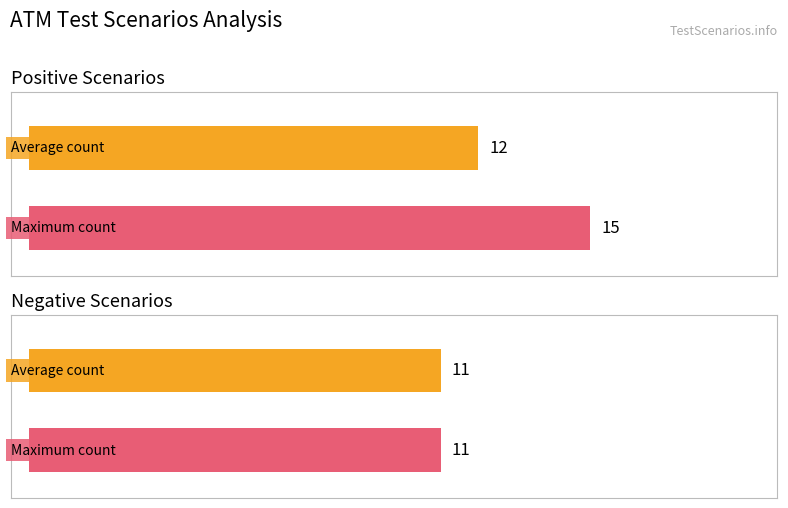

True or false: Positive Scenarios has a value of 6 at Test Scenario Positive Count.

False